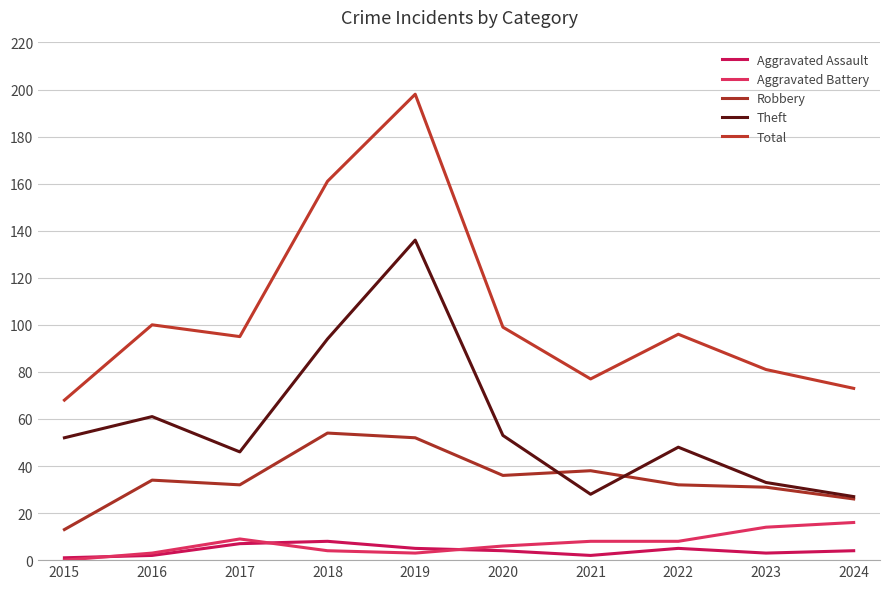

What is the difference between the maximum and minimum values in the Theft series?

109